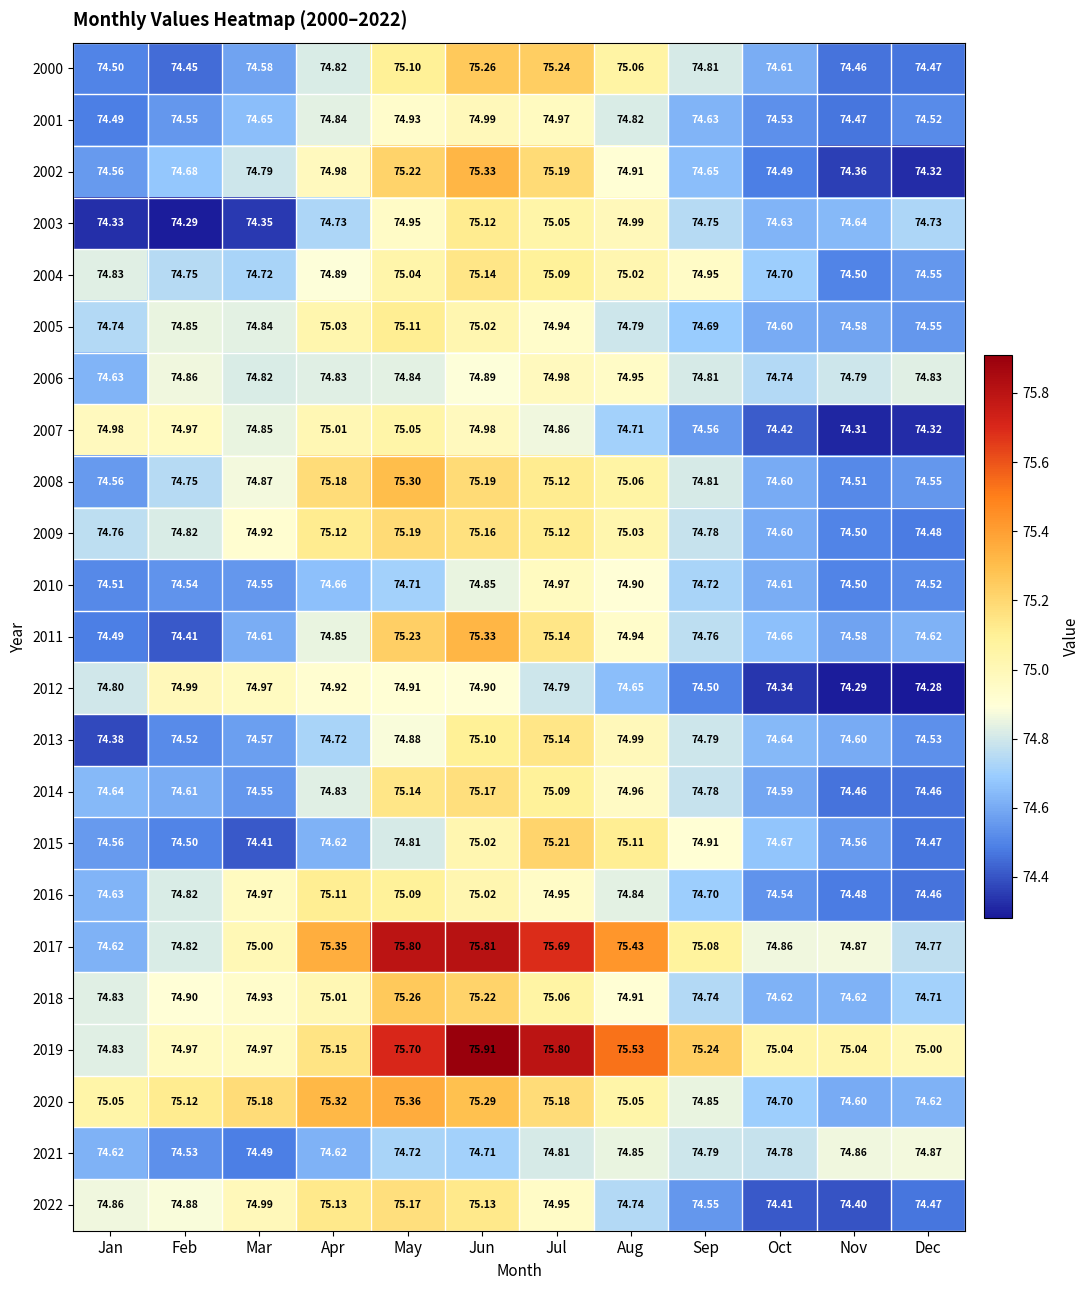

At which label does 2019 reach its minimum?

Jan